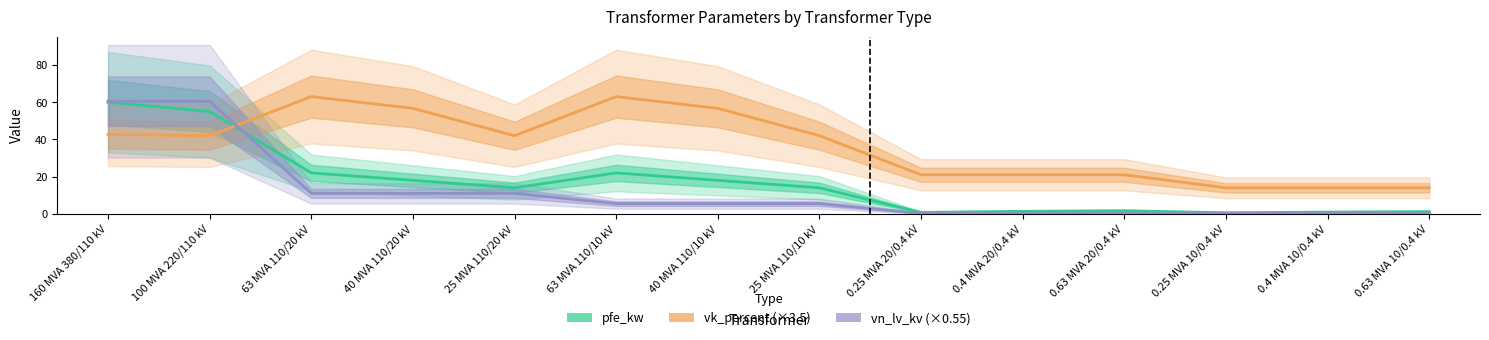

Reading left to right, transcribe all the data shown in this chart.

pfe_kw: 160 MVA 380/110 kV=60.0	100 MVA 220/110 kV=55.0	63 MVA 110/20 kV=22.0	40 MVA 110/20 kV=18.0	25 MVA 110/20 kV=14.0	63 MVA 110/10 kV=22.0	40 MVA 110/10 kV=18.0	25 MVA 110/10 kV=14.0	0.25 MVA 20/0.4 kV=0.8	0.4 MVA 20/0.4 kV=1.4	0.63 MVA 20/0.4 kV=1.6	0.25 MVA 10/0.4 kV=0.6	0.4 MVA 10/0.4 kV=0.9	0.63 MVA 10/0.4 kV=1.2
vk_percent (×3.5): 160 MVA 380/110 kV=42.7	100 MVA 220/110 kV=42.0	63 MVA 110/20 kV=63.0	40 MVA 110/20 kV=56.7	25 MVA 110/20 kV=42.0	63 MVA 110/10 kV=63.0	40 MVA 110/10 kV=56.7	25 MVA 110/10 kV=42.0	0.25 MVA 20/0.4 kV=21.0	0.4 MVA 20/0.4 kV=21.0	0.63 MVA 20/0.4 kV=21.0	0.25 MVA 10/0.4 kV=14.0	0.4 MVA 10/0.4 kV=14.0	0.63 MVA 10/0.4 kV=14.0
vn_lv_kv (×0.55): 160 MVA 380/110 kV=60.5	100 MVA 220/110 kV=60.5	63 MVA 110/20 kV=11.0	40 MVA 110/20 kV=11.0	25 MVA 110/20 kV=11.0	63 MVA 110/10 kV=5.5	40 MVA 110/10 kV=5.5	25 MVA 110/10 kV=5.5	0.25 MVA 20/0.4 kV=0.2	0.4 MVA 20/0.4 kV=0.2	0.63 MVA 20/0.4 kV=0.2	0.25 MVA 10/0.4 kV=0.2	0.4 MVA 10/0.4 kV=0.2	0.63 MVA 10/0.4 kV=0.2